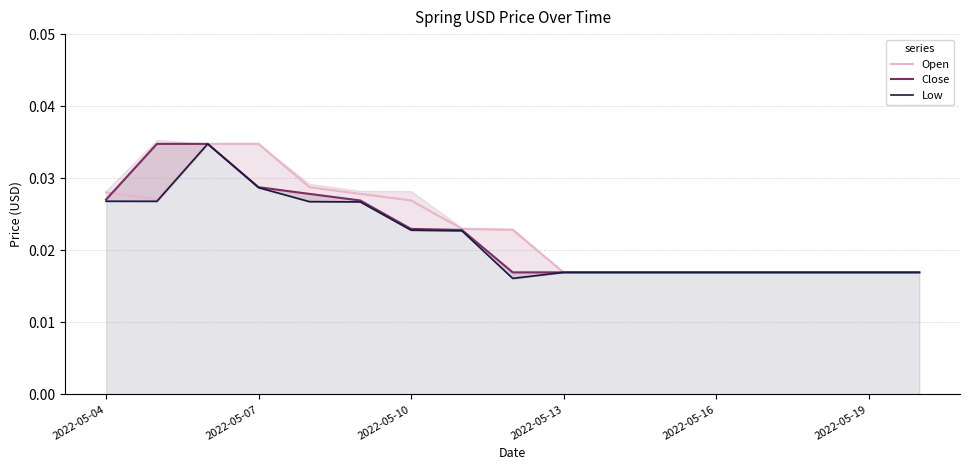

The value of Open at 2022-05-07 is 0.0. True or false?

False